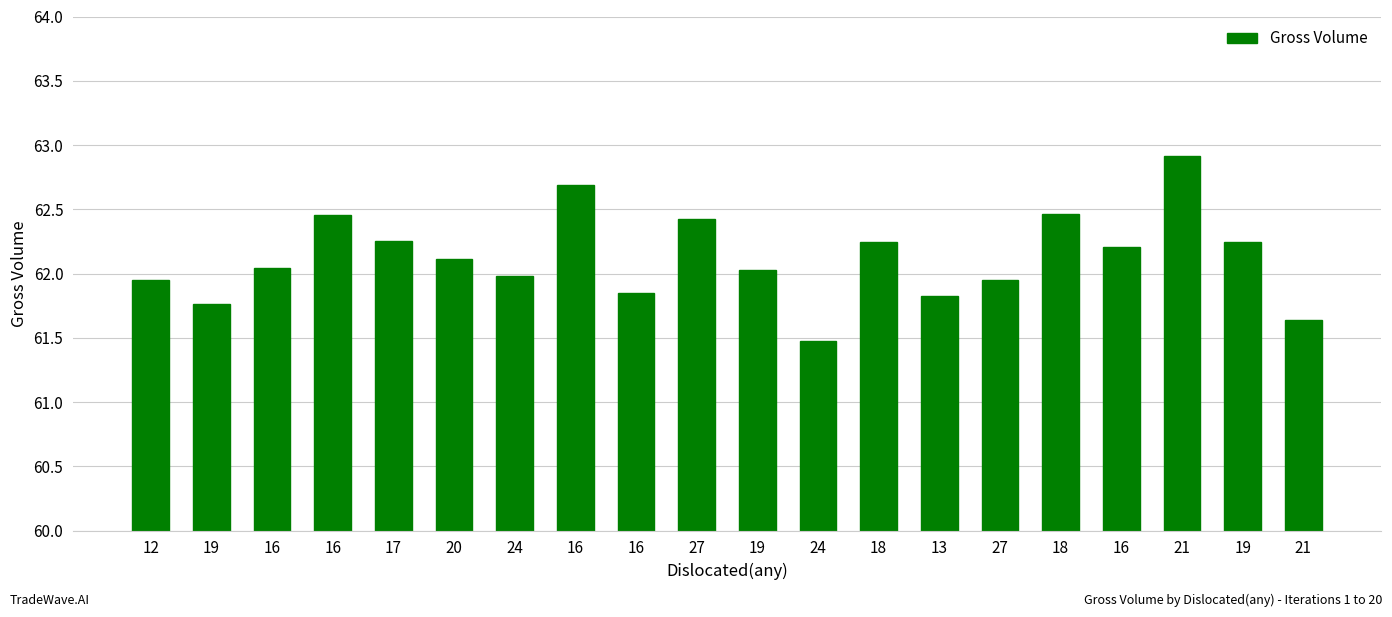

Which has a higher value, 16 or 16?

16